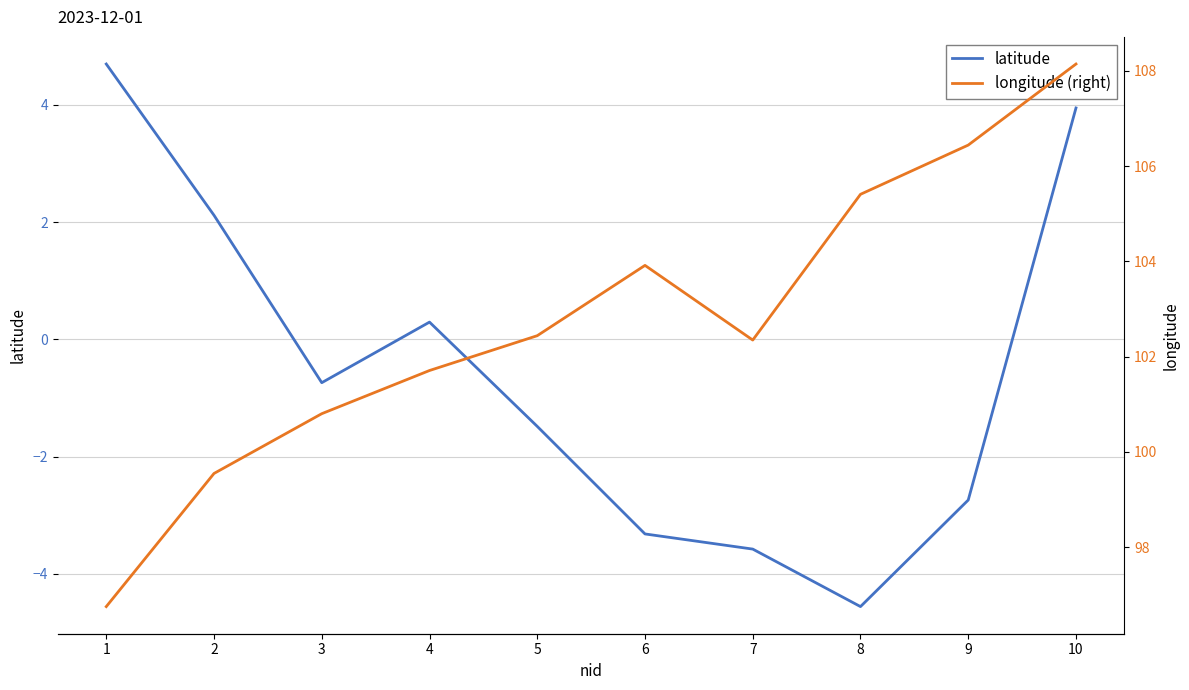

At which category is the sum across all series the highest?

10